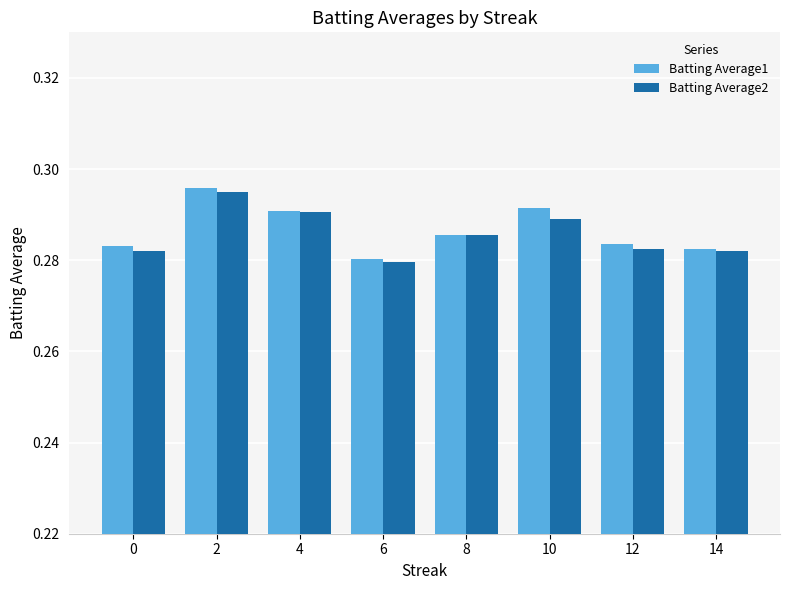

At which category does the chart reach its peak across all series?

2